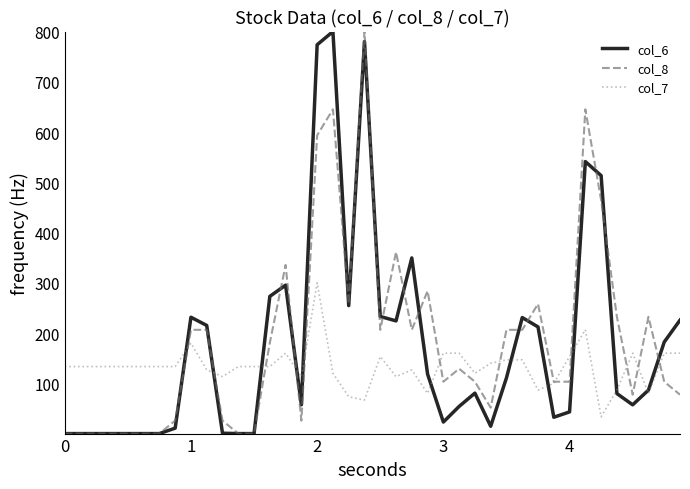

What is the difference between the maximum and second lowest values in the col_6 series?

800.0